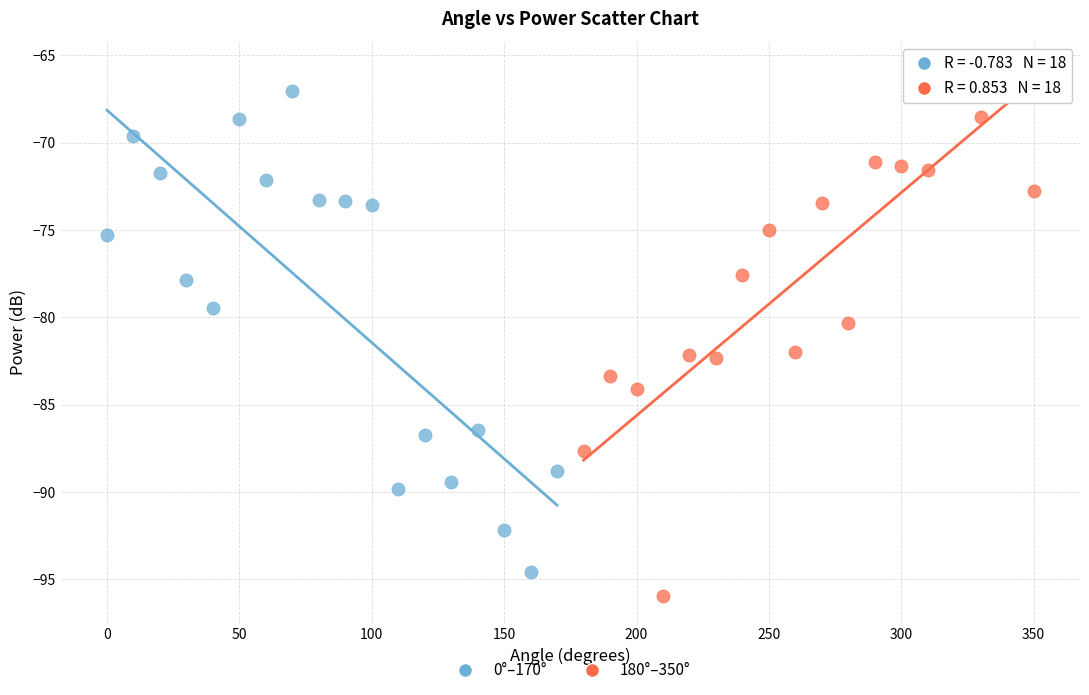

Which series reaches the minimum Y coordinate?

180°–350°